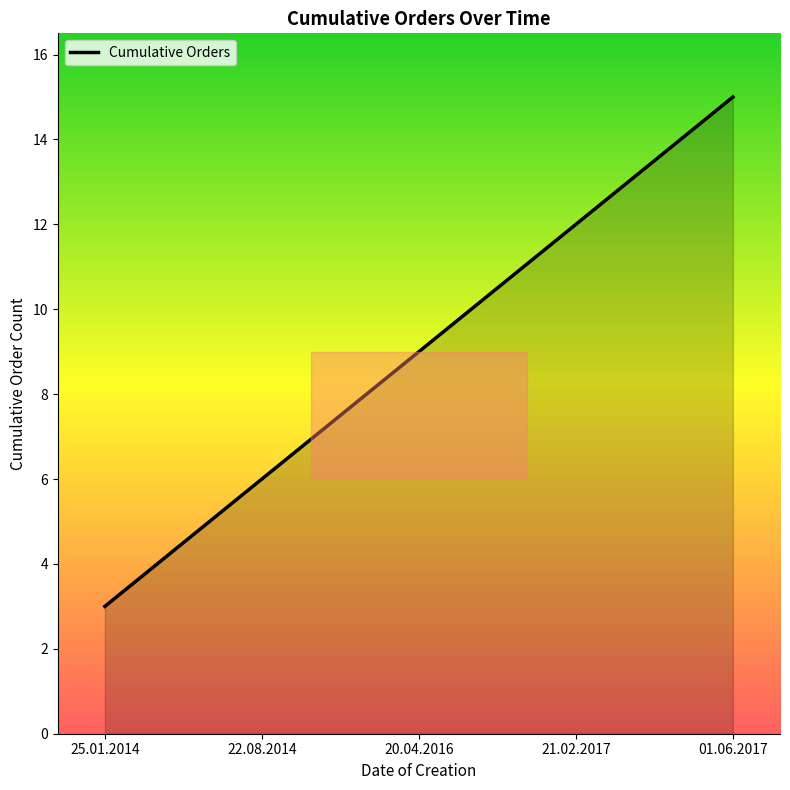

What is the sum of all values?

45